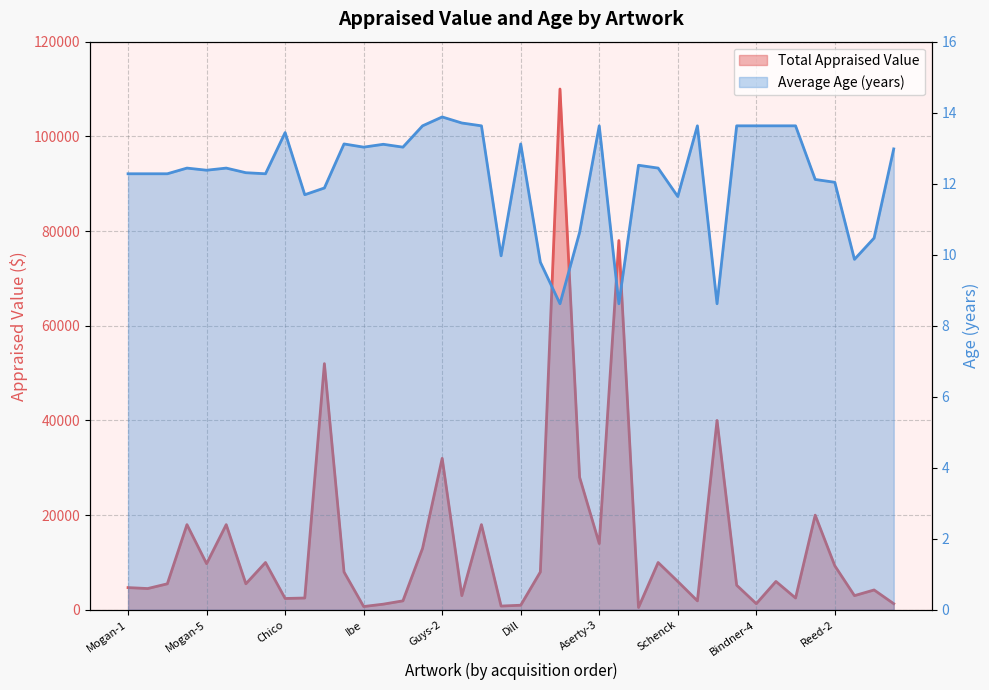

True or false: Total Appraised Value and Average Age intersect in this chart.

False